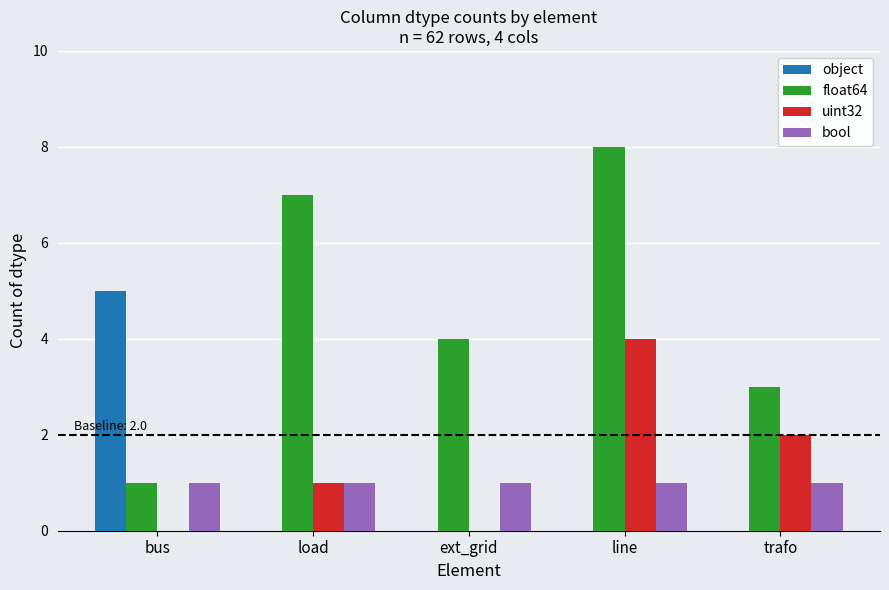

What is the spread (max minus min) of values at trafo?

3